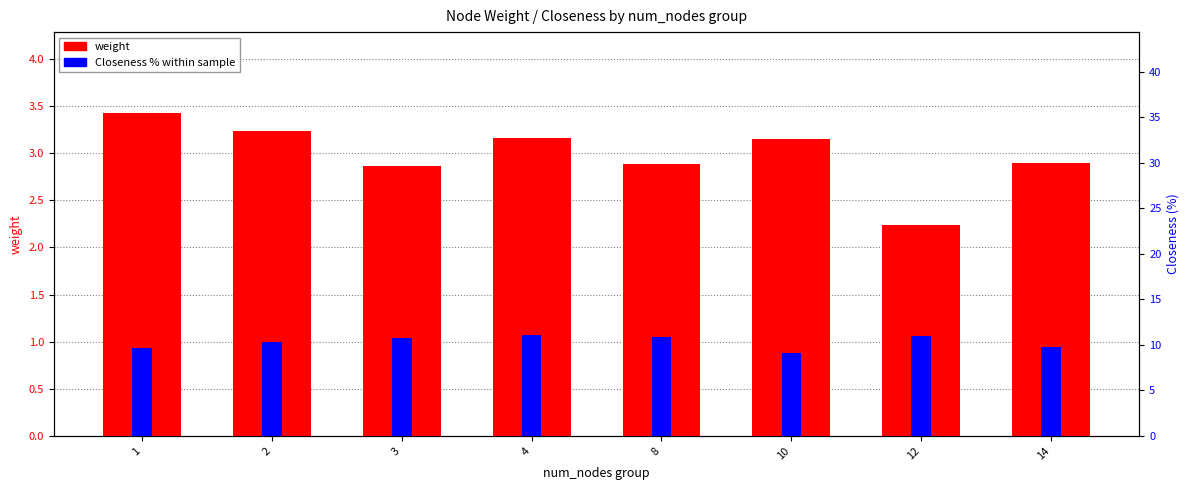

At which label does weight first exceed 3?

1